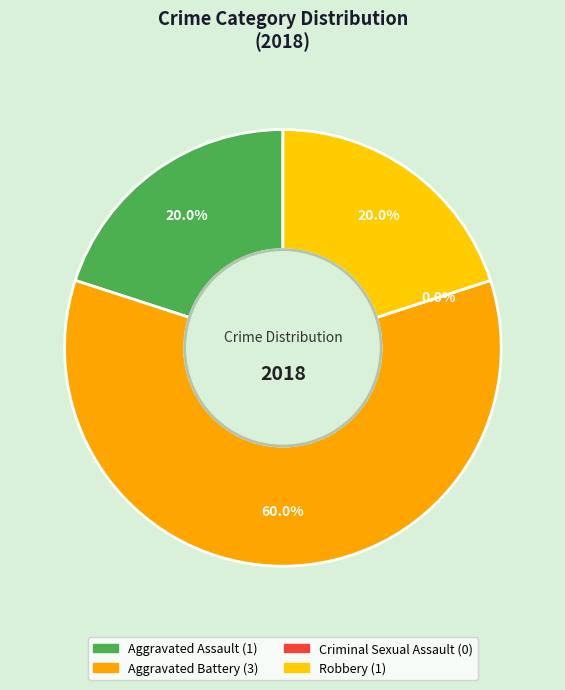

Is Robbery the majority of the pie?

No